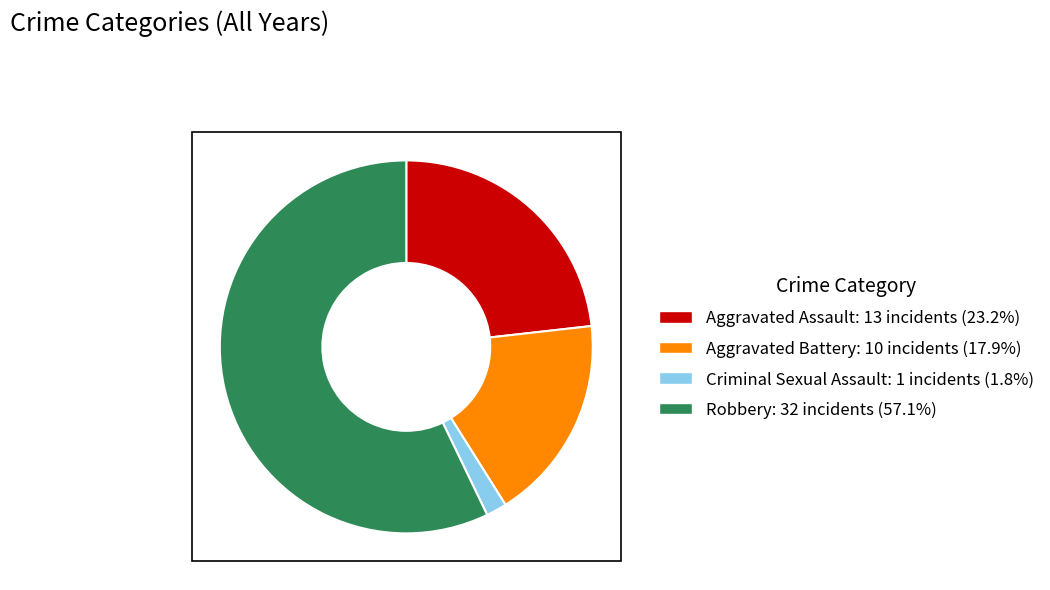

Combined, do Robbery and Criminal Sexual Assault account for over 50%?

Yes